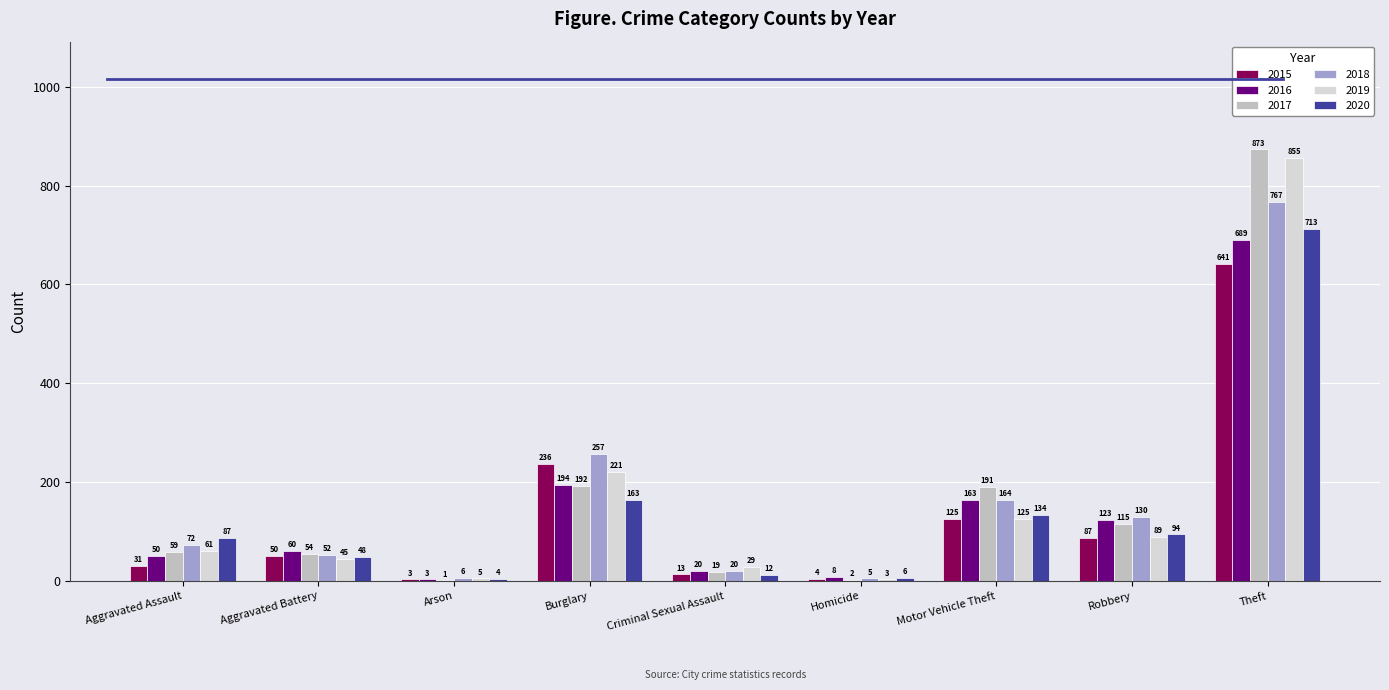

Is the value of 2018 at Motor Vehicle Theft greater than the value of 2020 at Burglary?

Yes